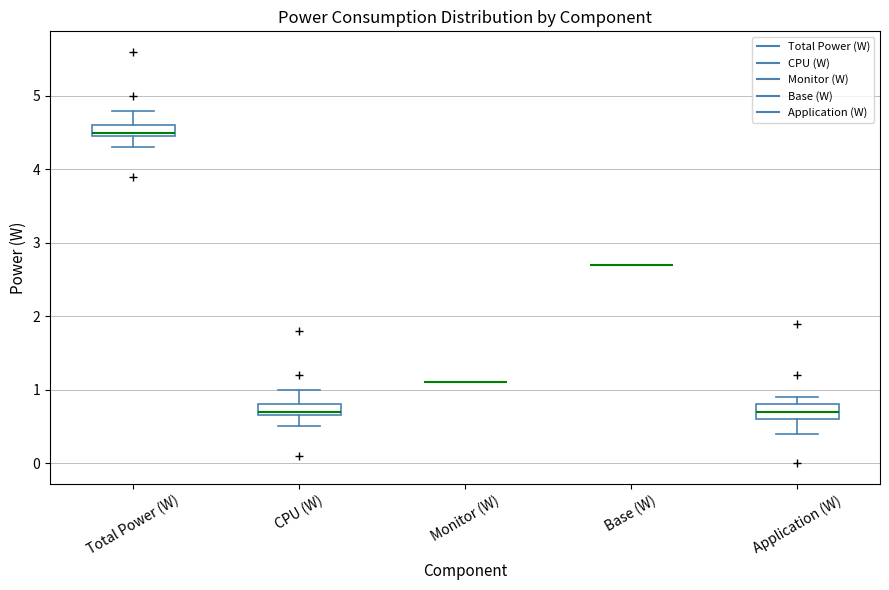

Where is the upper edge of the box for CPU (W) on the y-axis? The values are not printed on the chart, so give them approximately, as read against the axis.

0.8